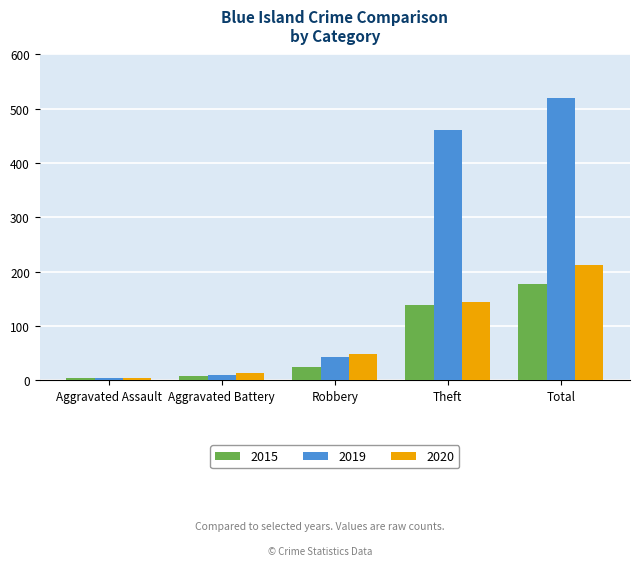

Where is 2020 nearest to the value 108?

Theft